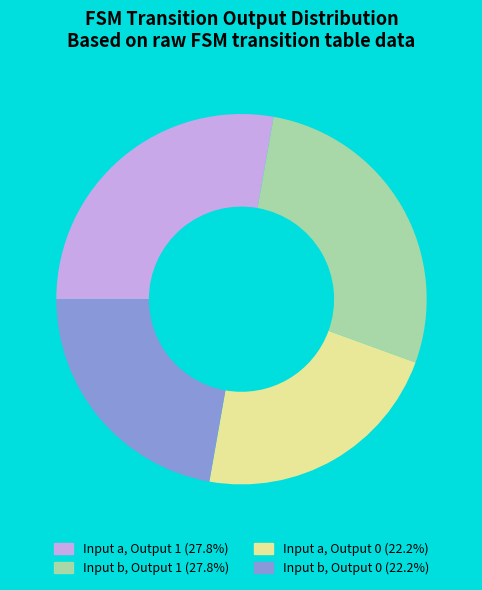

Does Input b, Output 1 (27.8%) represent more than half of the total?

No